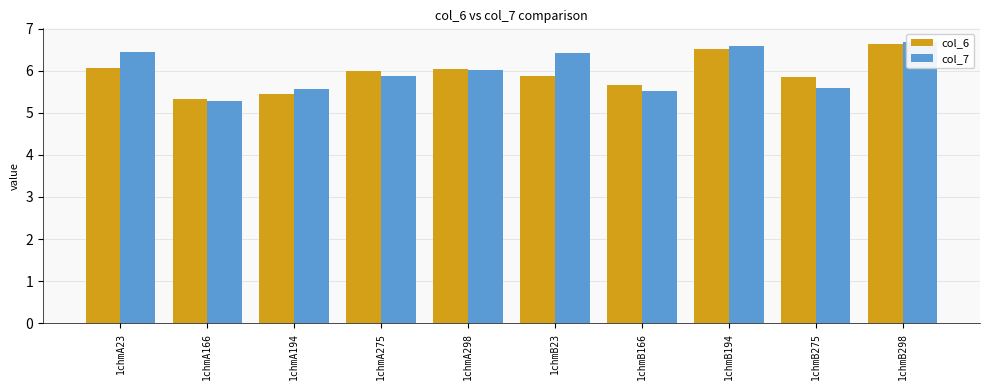

What is the label of the 4th bar from the left?

1chmA275